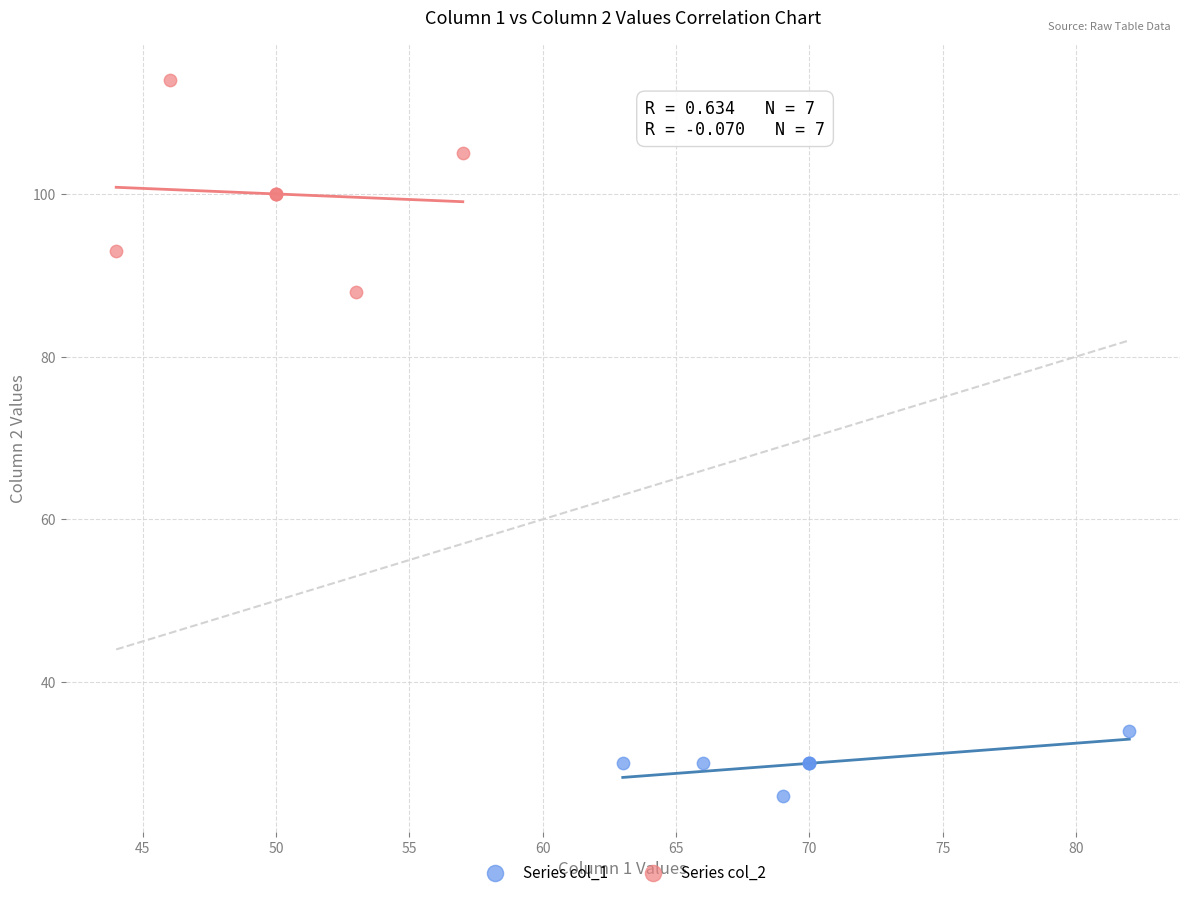

Which series reaches the maximum Y coordinate?

Series col_2